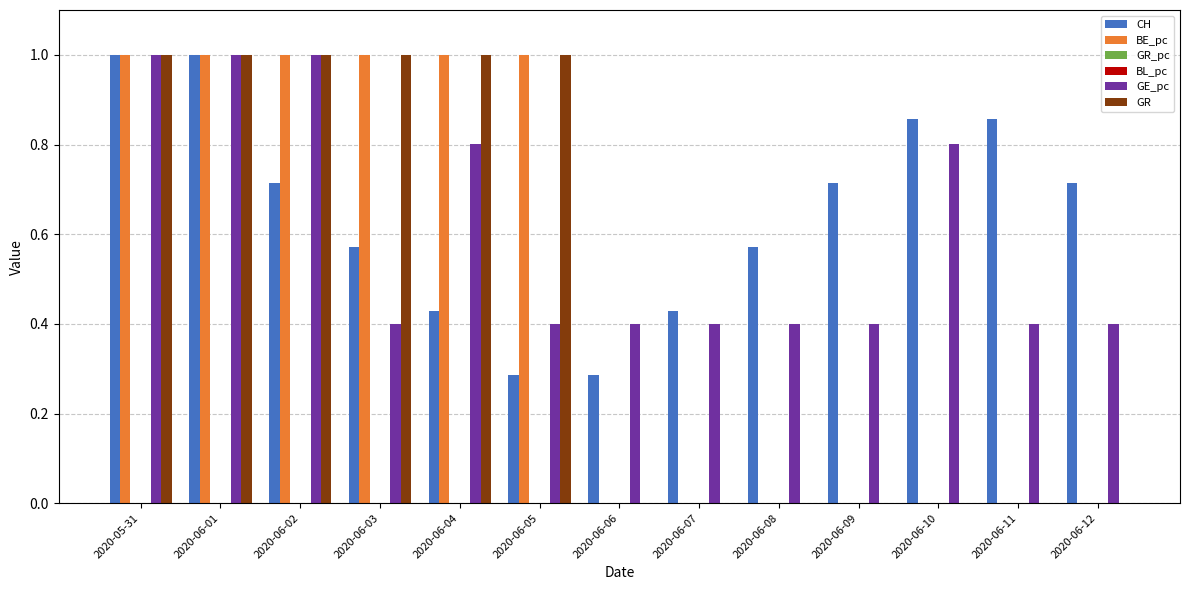

Which series has the widest spread of values?

BE_pc